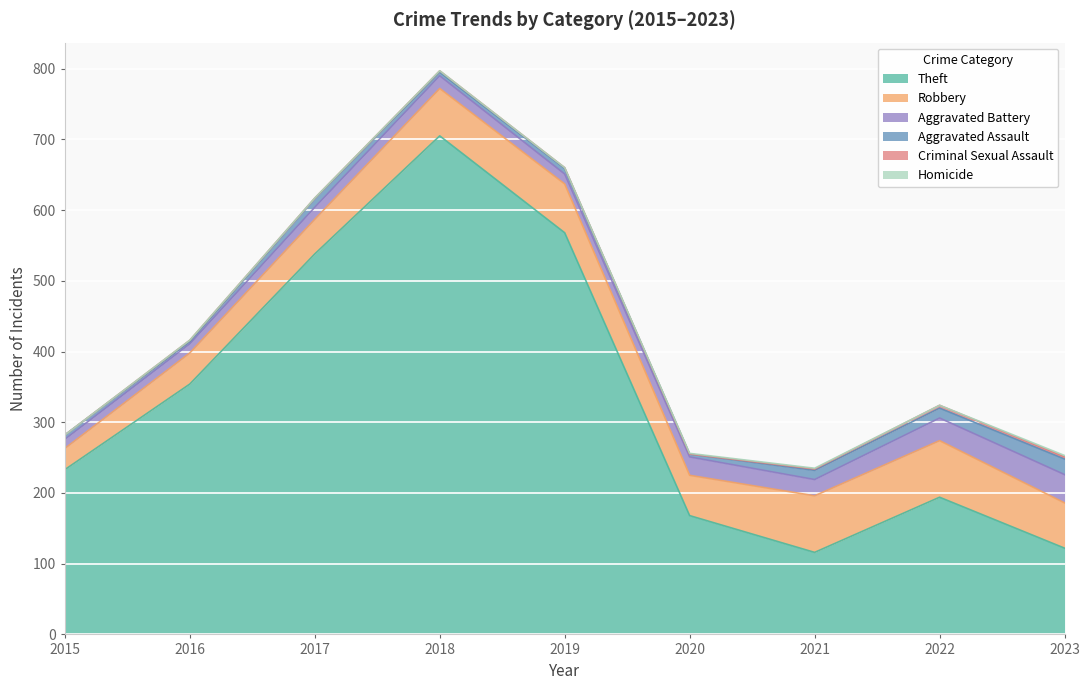

How many lines are shown in the chart?

6